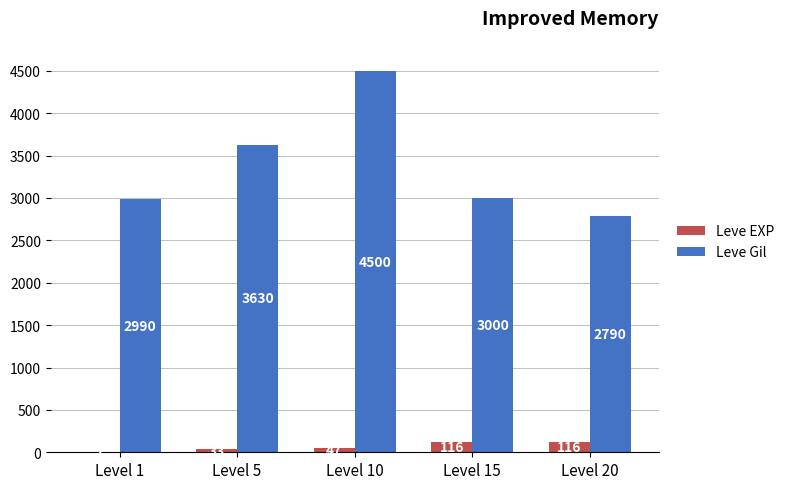

What is the sum of all Leve EXP values?

319